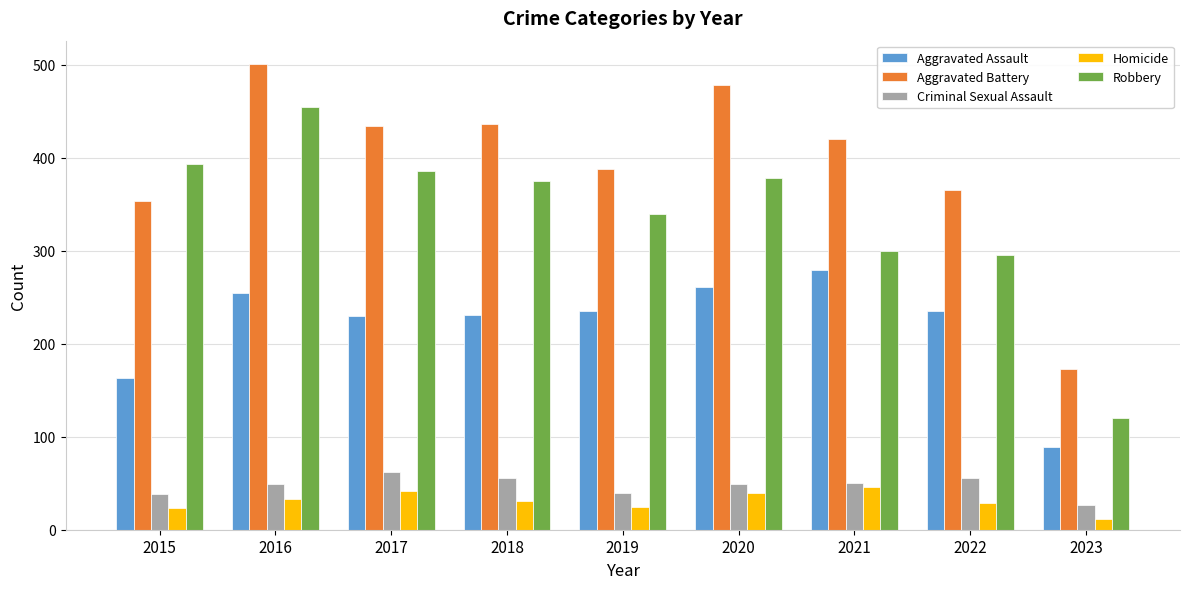

What is the maximum value shown in the chart?

501